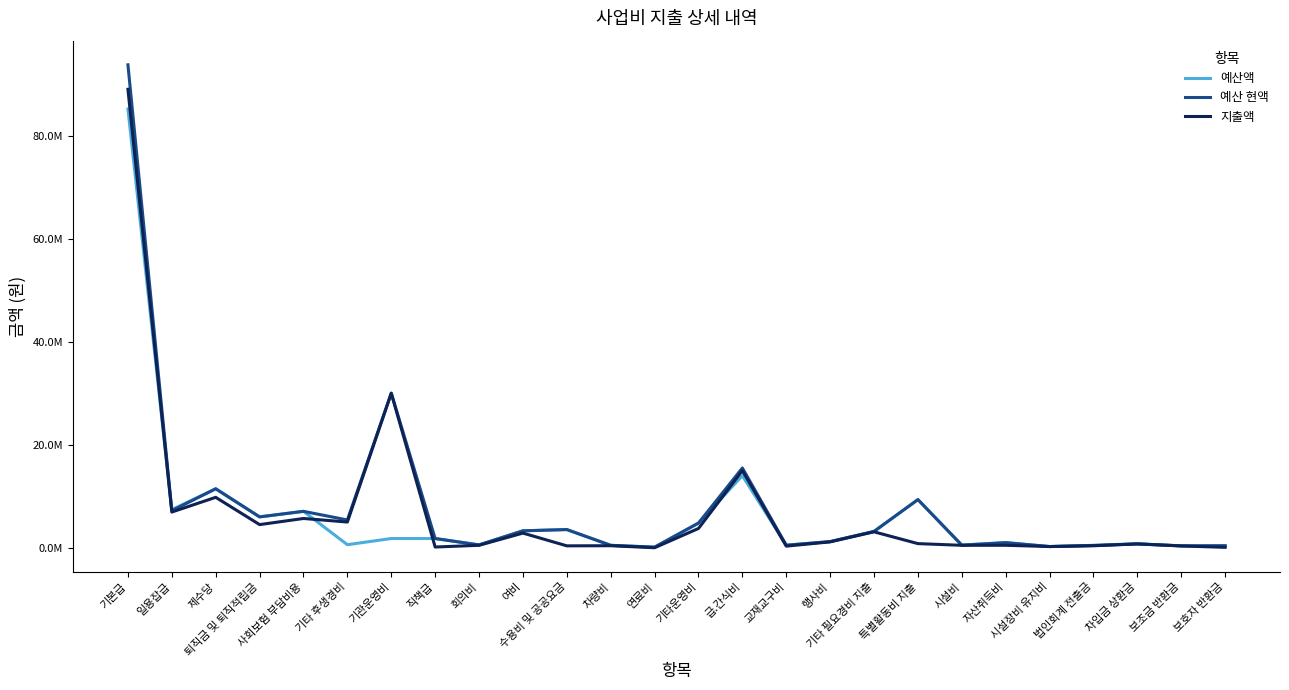

Does the chart display data point markers on the line(s)?

No